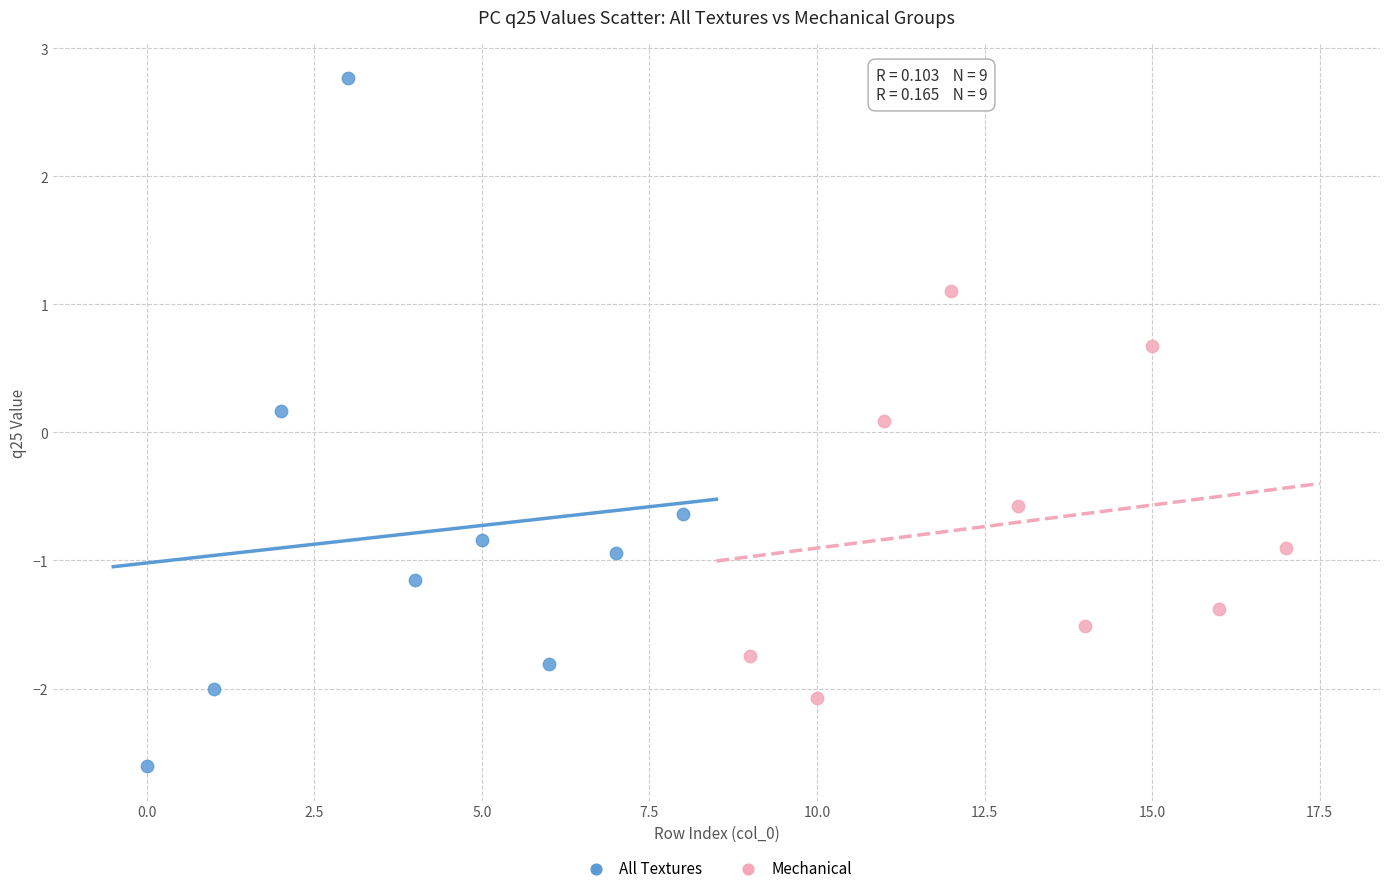

What are all the series names shown in the legend?

All Textures, Mechanical